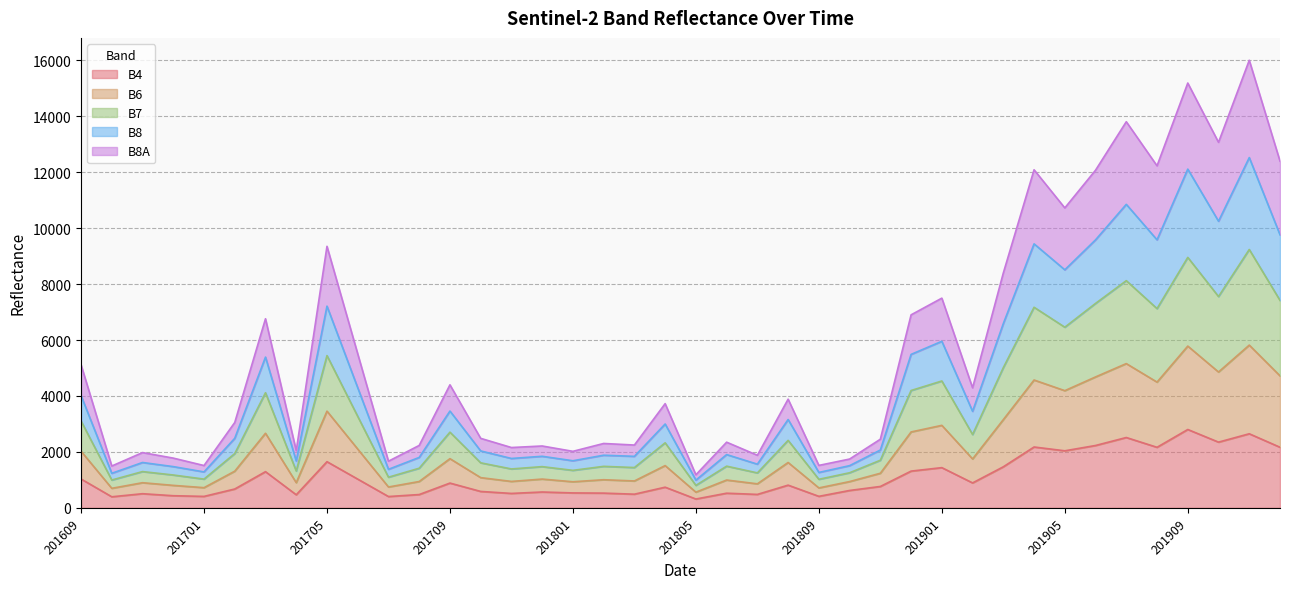

What value does the B8 series have at 201612?

1474